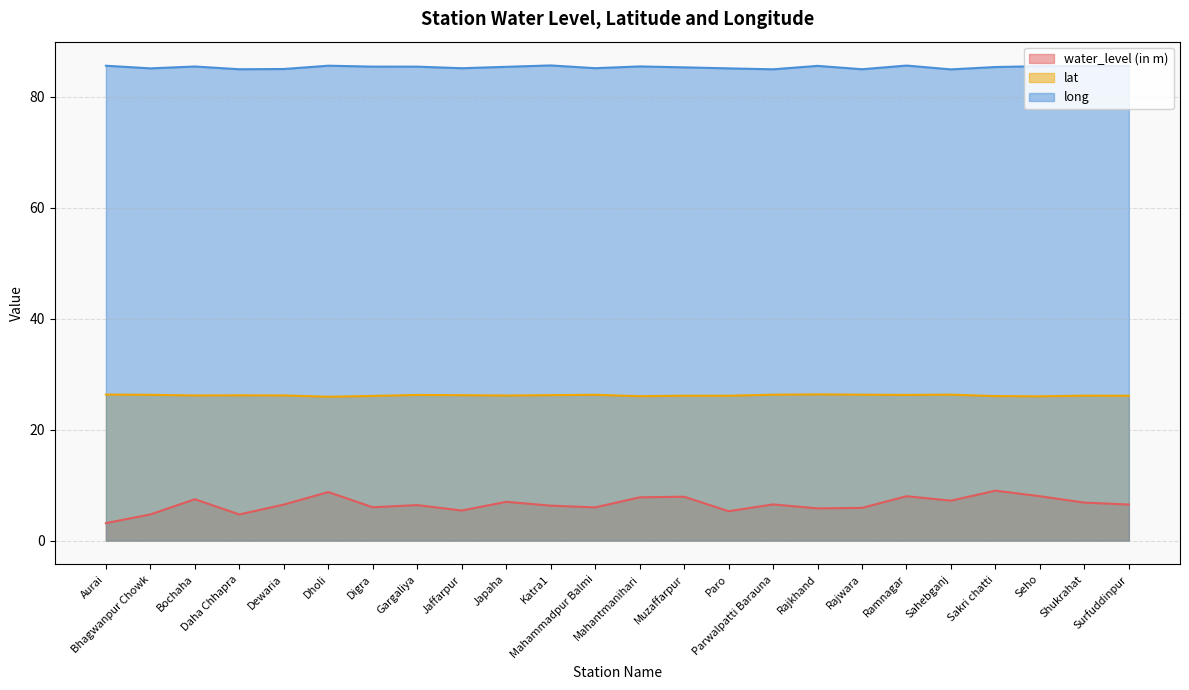

List the series in order of their overall mean, lowest first.

water_level (in m), lat, long